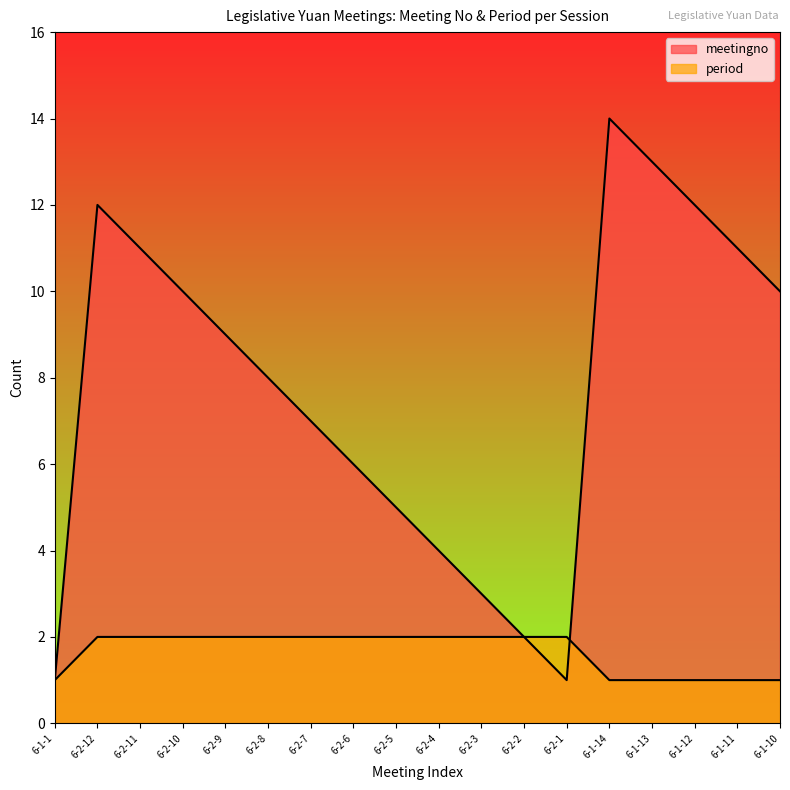

Which series has the largest range (max minus min)?

meetingno